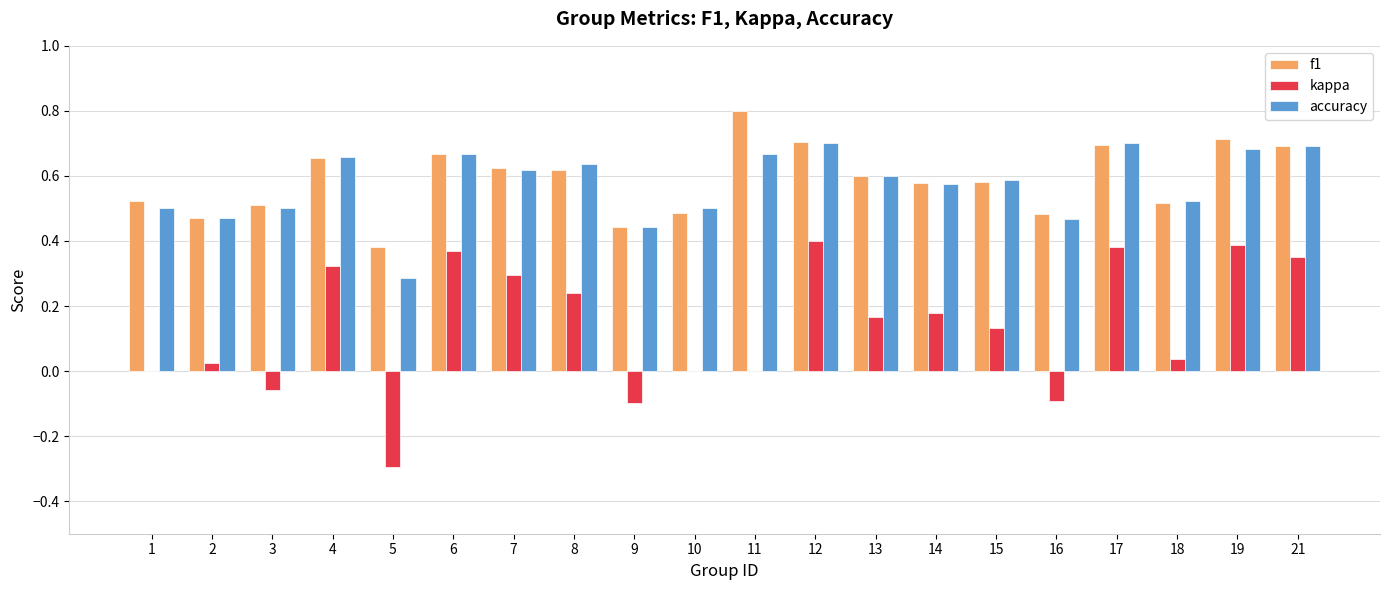

How many accuracy values are between 0 and 1?

20